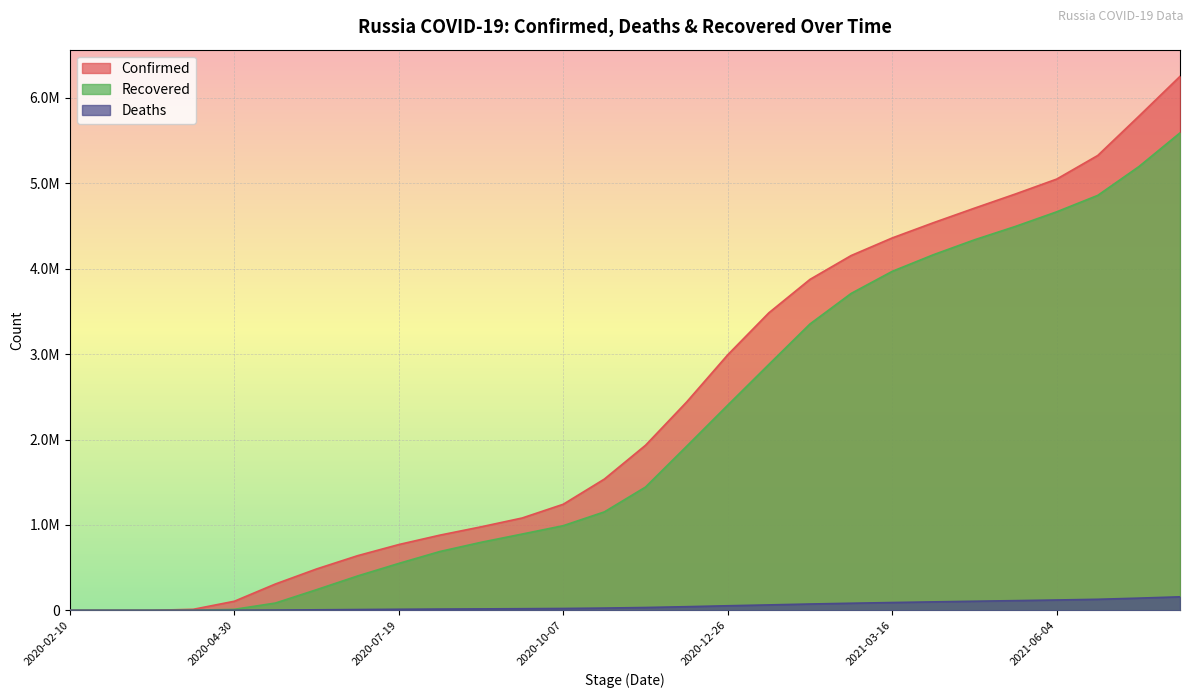

Is the value of Confirmed at 2021-04-05 greater than the value of Recovered at 2021-02-04?

Yes